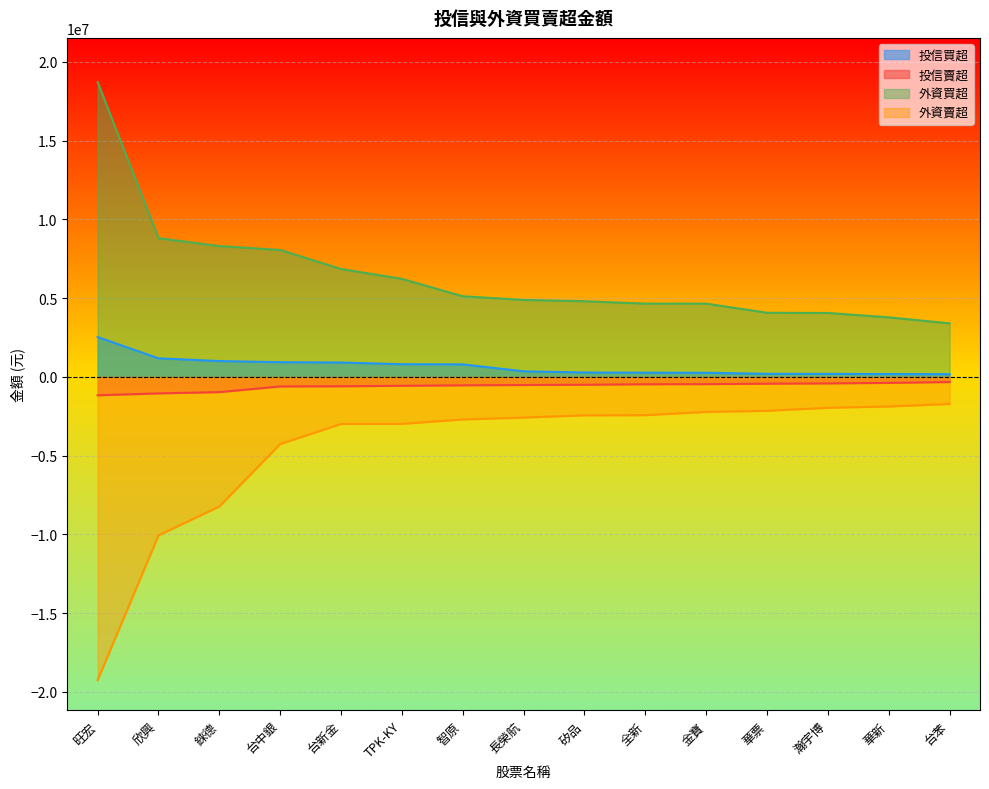

What is the greatest value displayed?

18708000